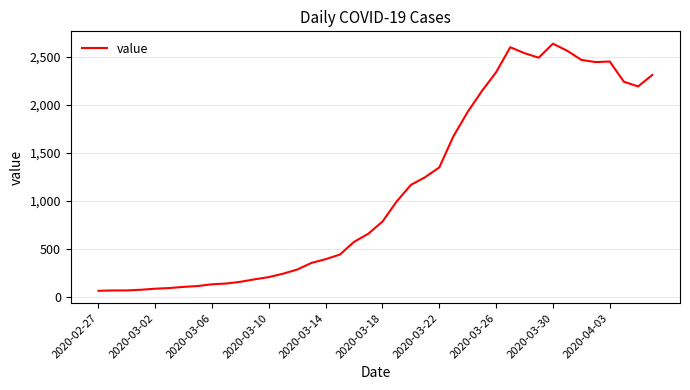

What is the minimum value shown in the chart?

61